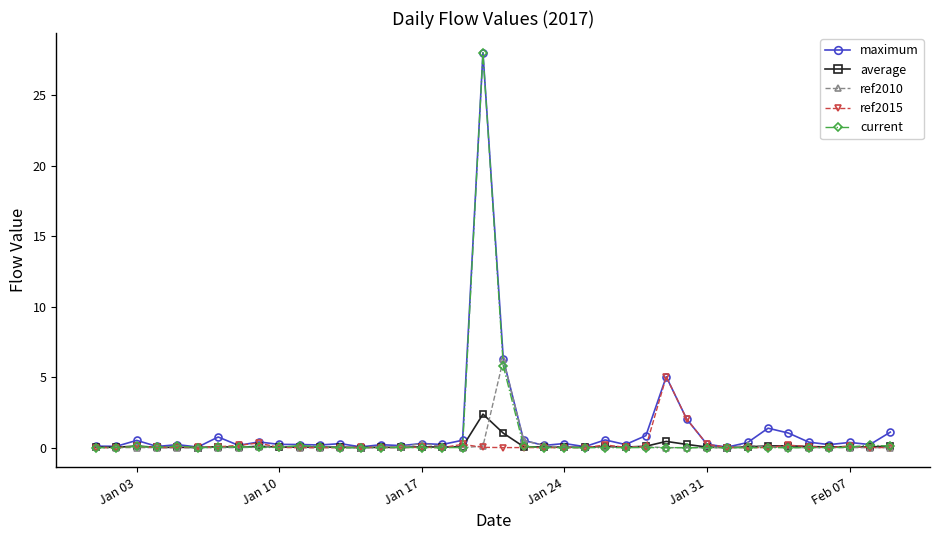

At how many categories does at least one series exceed 3?

3